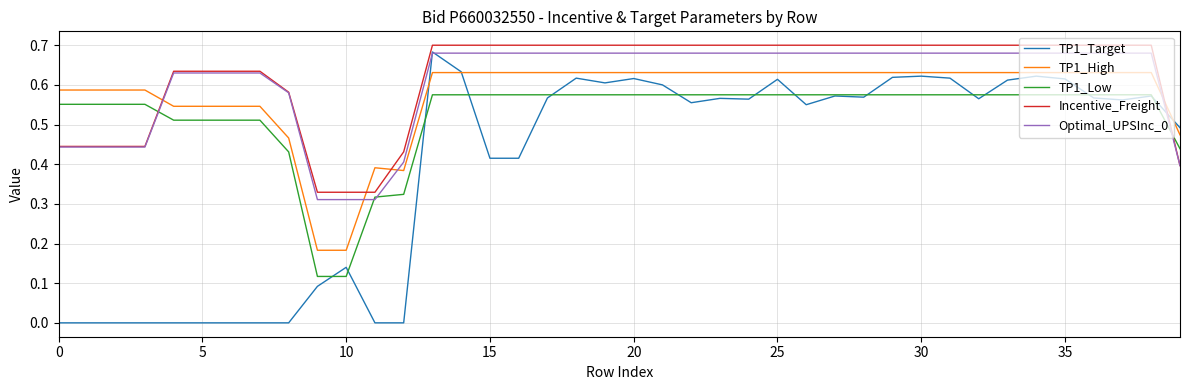

Which series ends up on top after the final intersection of TP1_High and TP1_Target?

TP1_Target